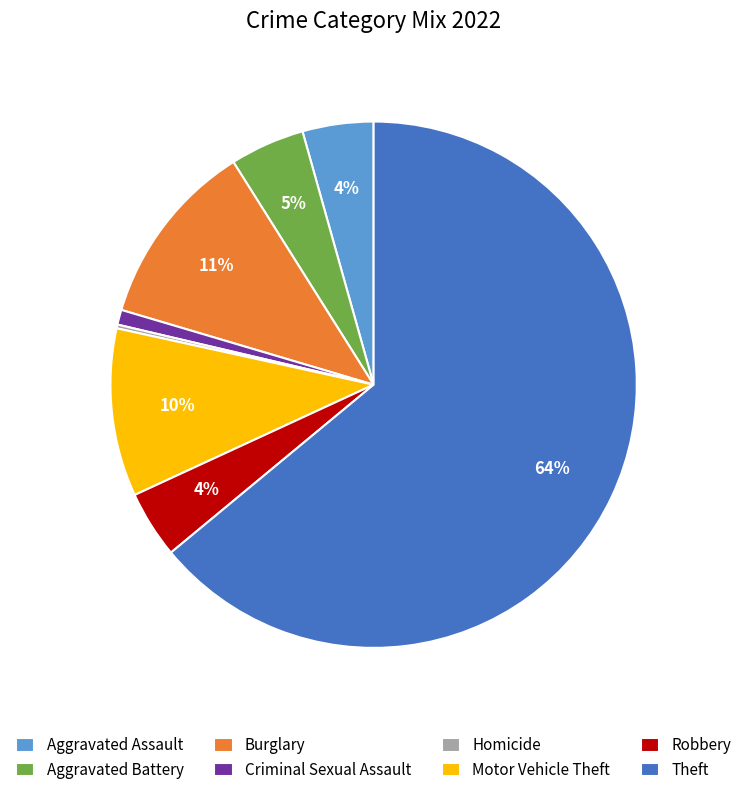

Between Burglary and Motor Vehicle Theft, which is larger?

Burglary